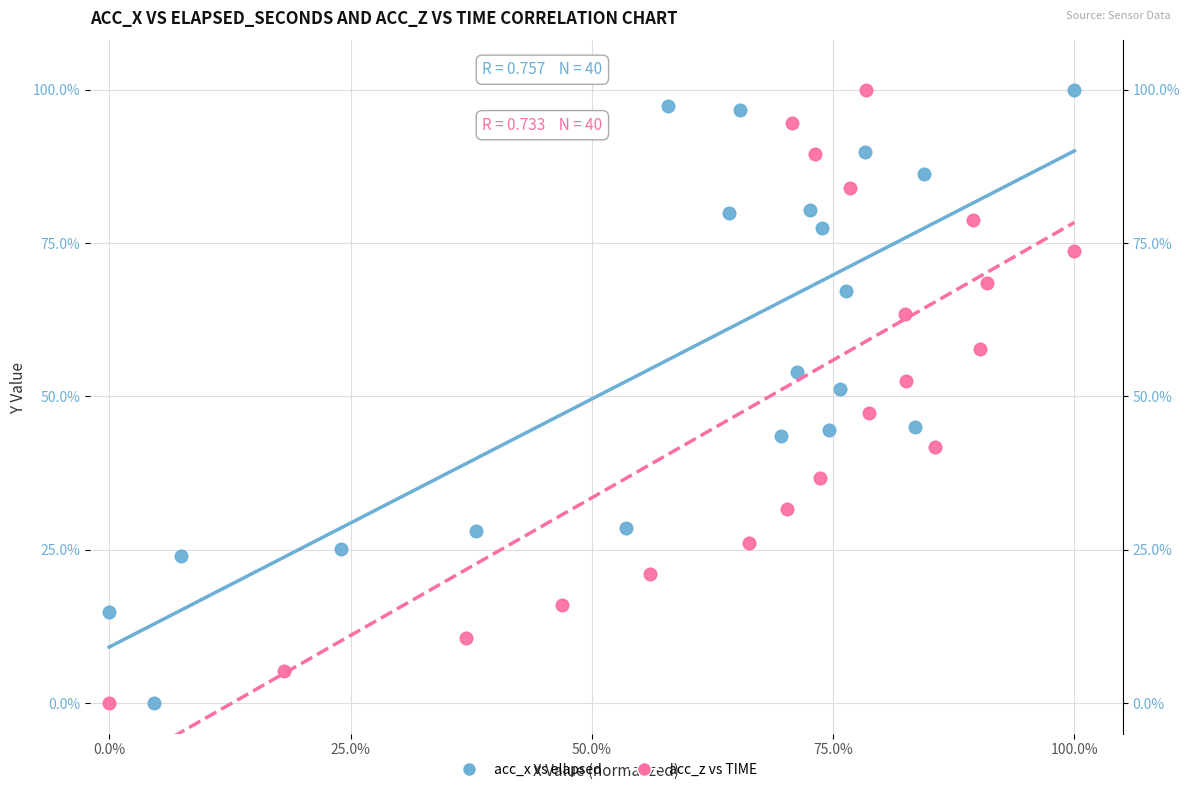

What are all the series names shown in the legend?

acc_x vs elapsed, acc_z vs TIME